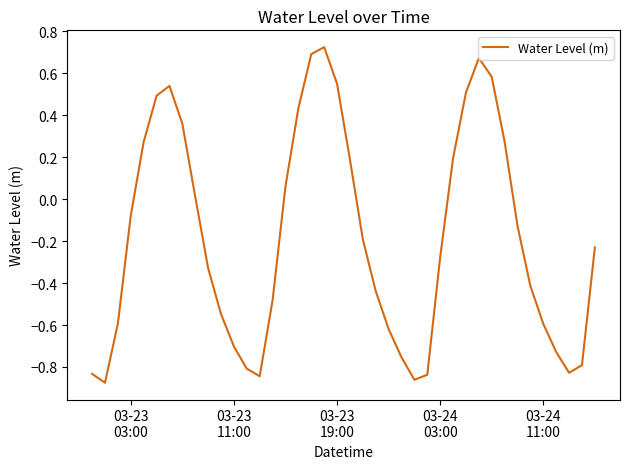

What is the difference between the maximum and minimum values?

1.6